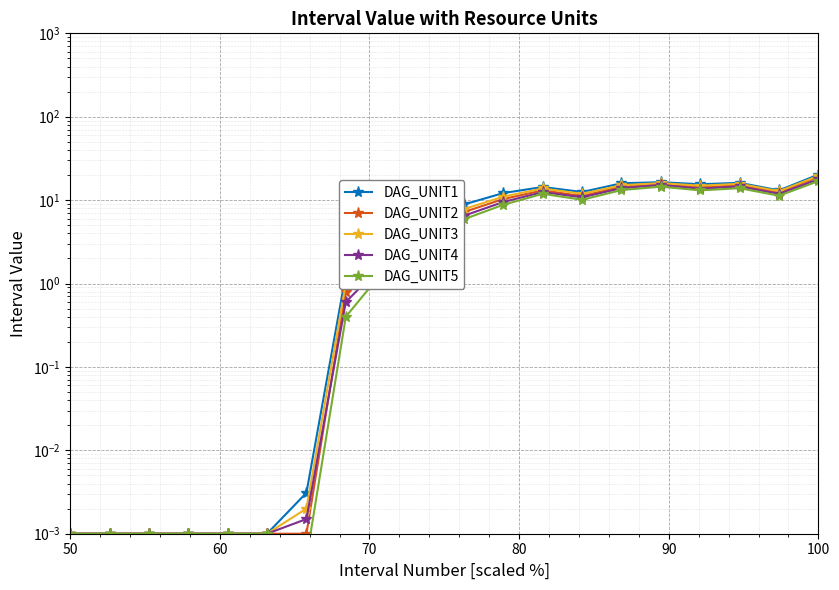

What is the difference between the maximum and minimum values in the DAG_UNIT2 series?

18.9